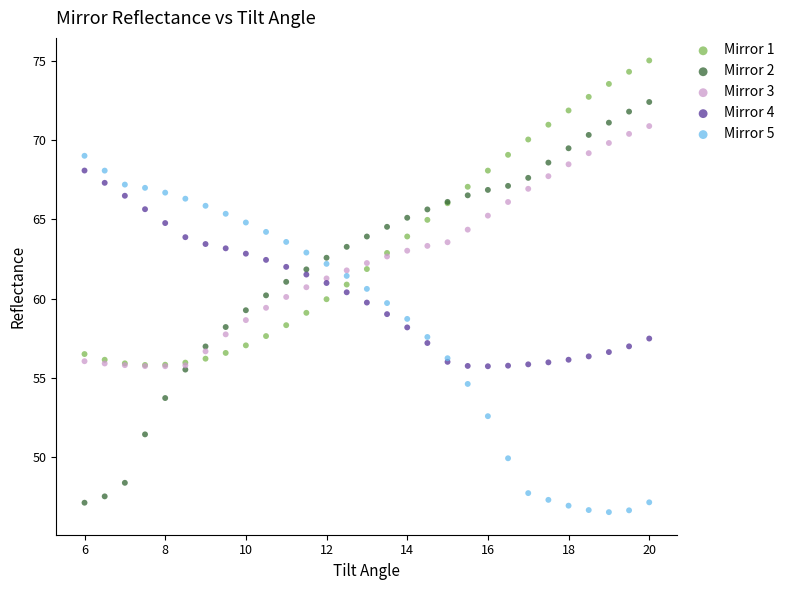

What are all the series names shown in the legend?

Mirror 1, Mirror 2, Mirror 3, Mirror 4, Mirror 5